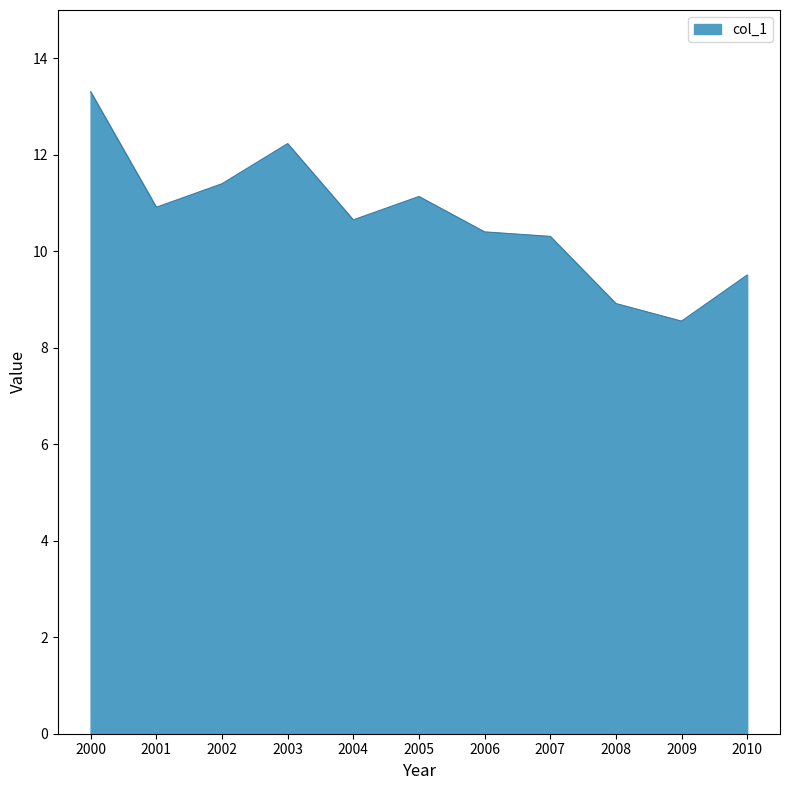

Between 2006 and 2002, which is larger?

2002